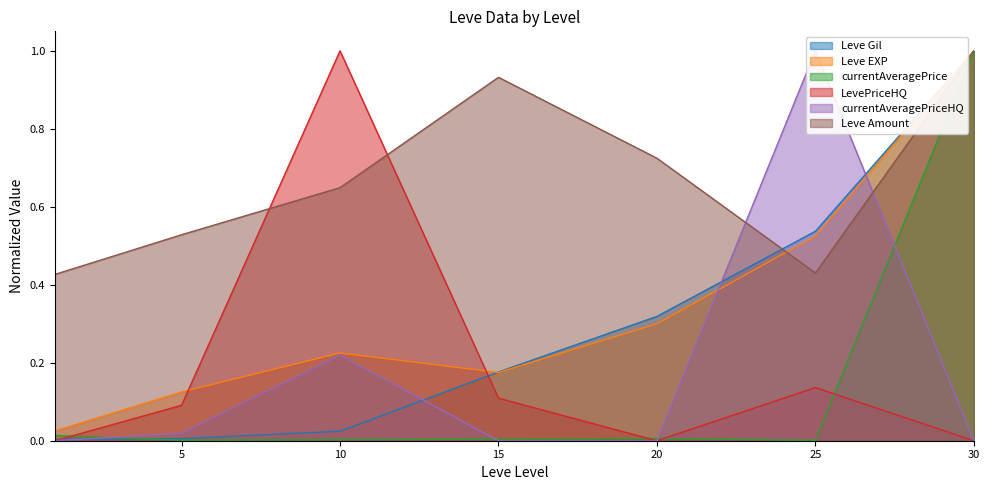

In currentAveragePriceHQ, how many points are higher than both neighbors (excluding endpoints)?

2